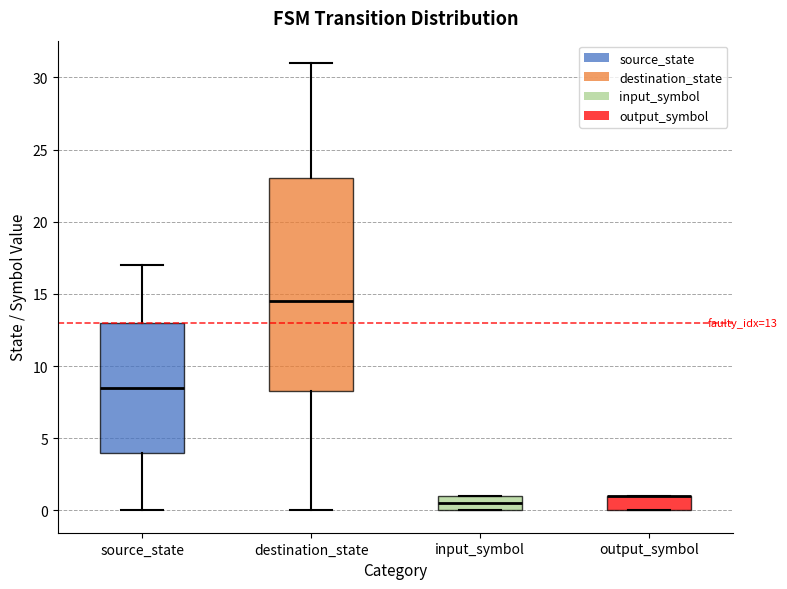

Which box is the tallest, from its lower edge to its upper edge?

destination_state